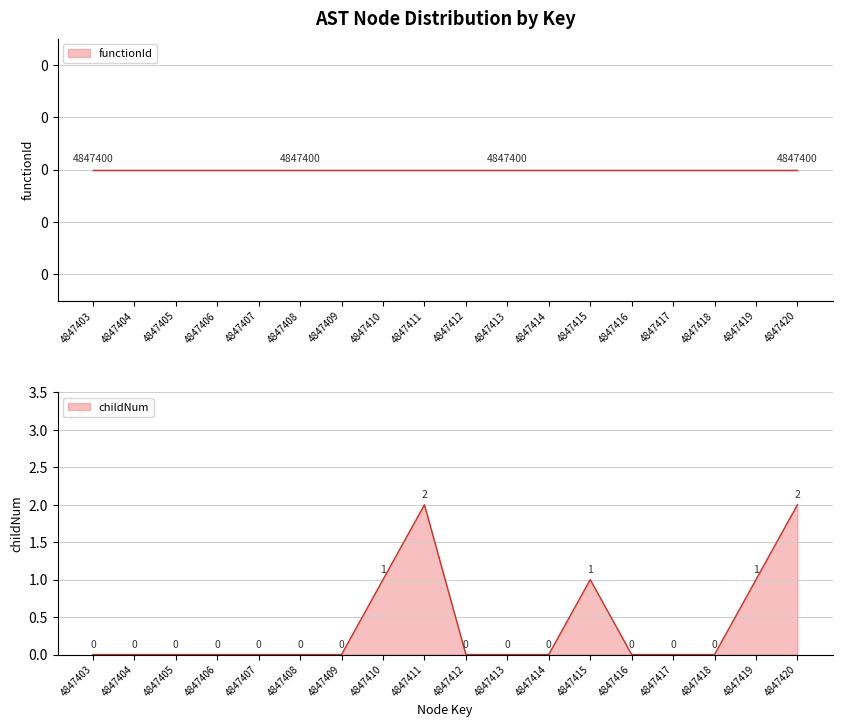

At which category does the data reach its first local peak?

4847411